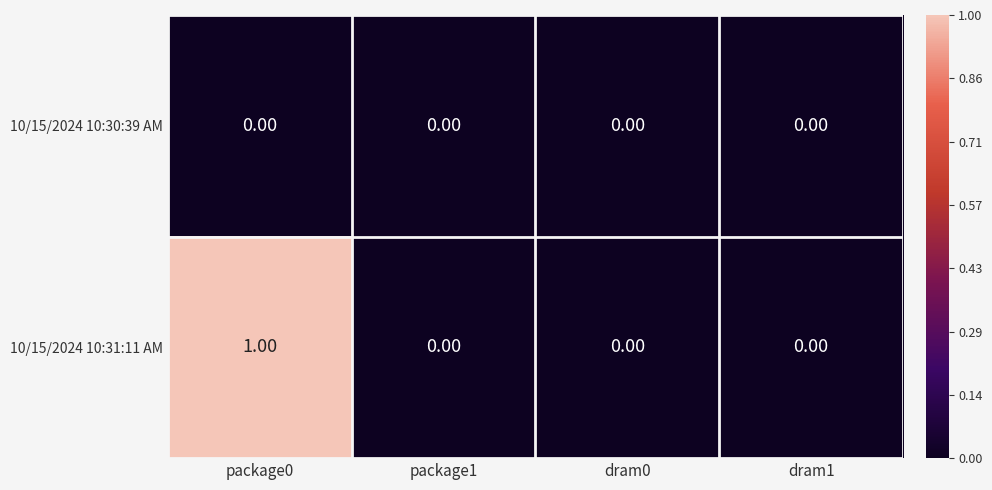

Which series has the largest range (max minus min)?

10/15/2024 10:31:11 AM